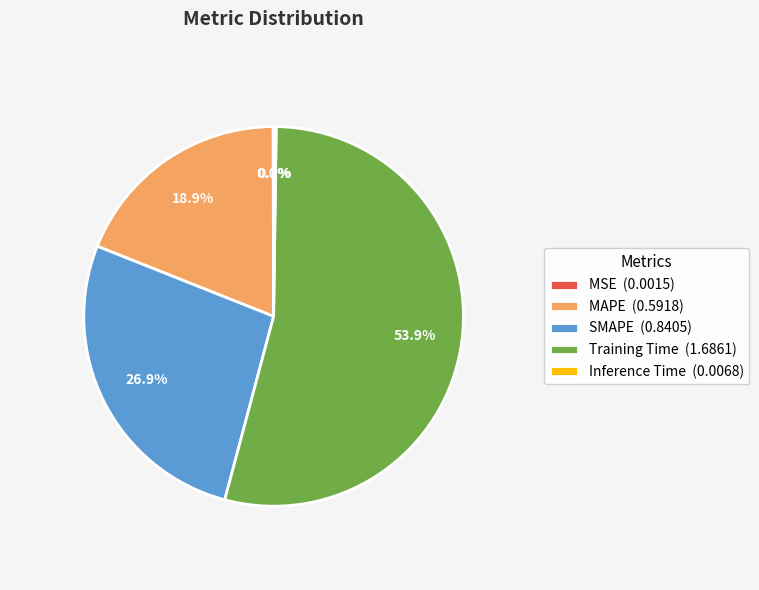

What is the total percentage of MAPE and Training Time?

72.9%